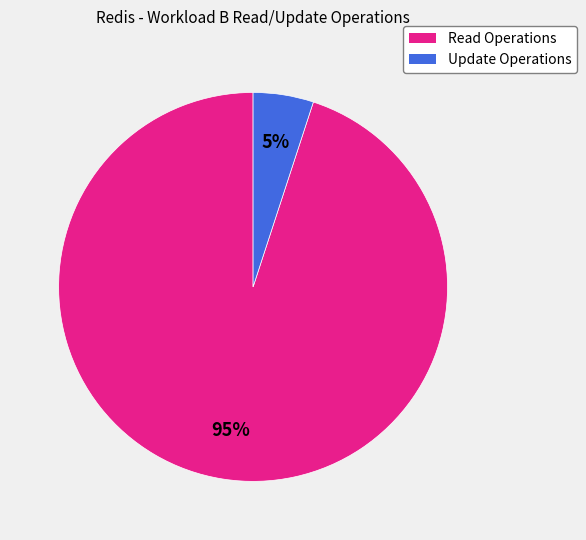

To the nearest percent, what portion does Update Operations represent?

5%